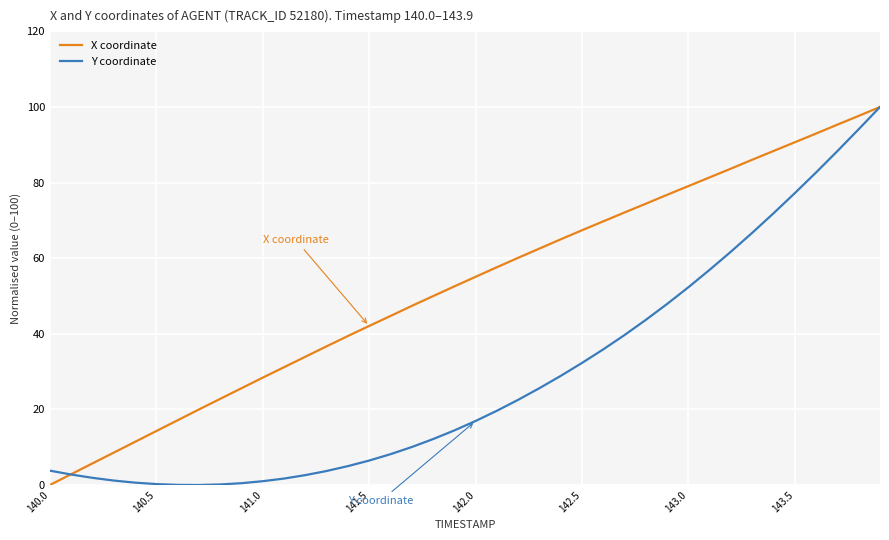

Which series has the largest total across all categories?

X coordinate